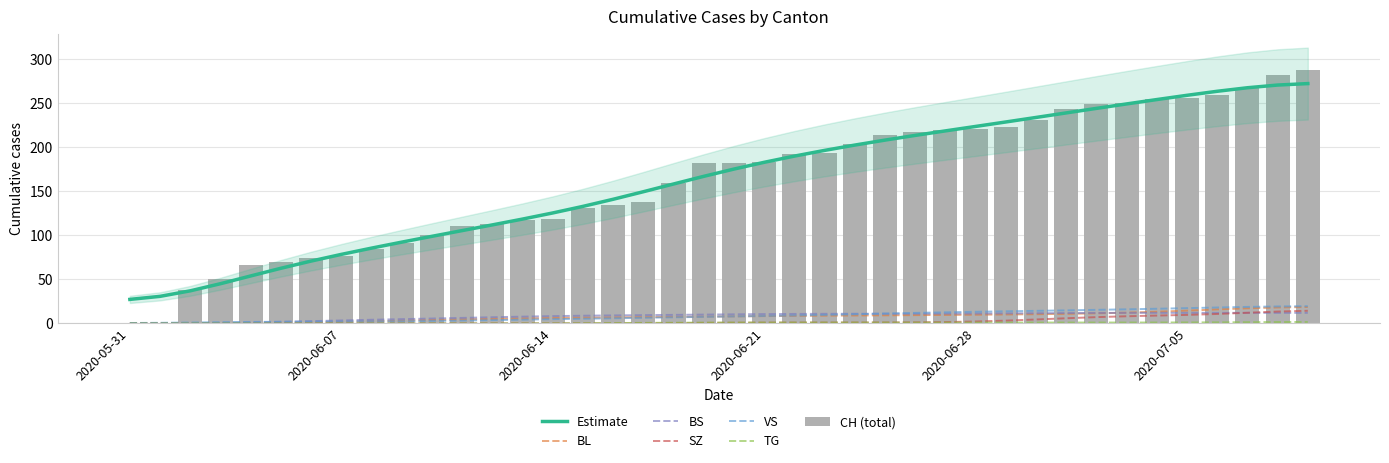

What value does the BS series have at 2020-06-08?

4.1